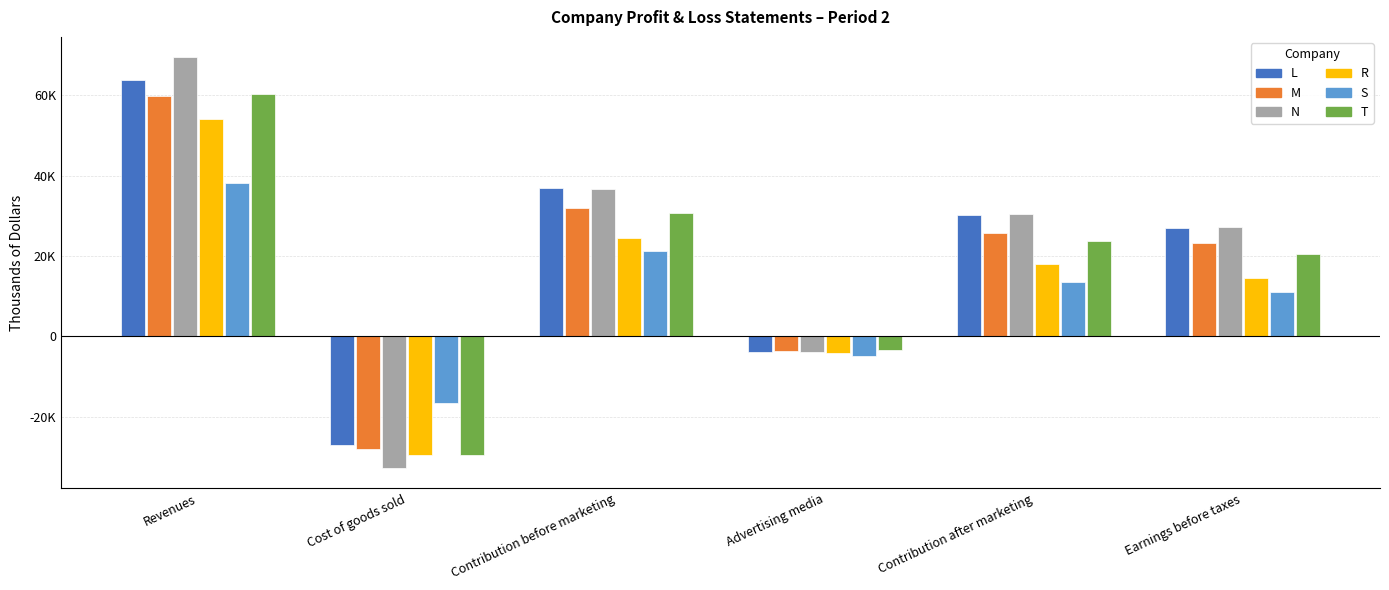

Are the bars grouped side by side (vs. stacked)?

Yes